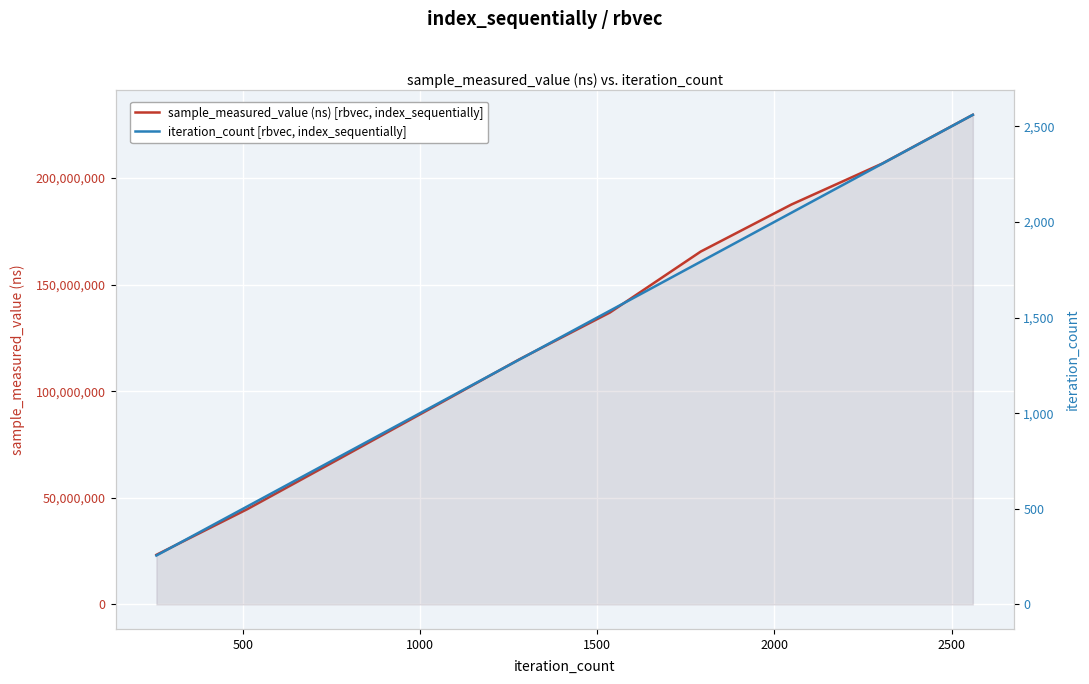

What are all the series names shown in the legend?

sample_measured_value (ns) [rbvec, index_sequentially], iteration_count [rbvec, index_sequentially]